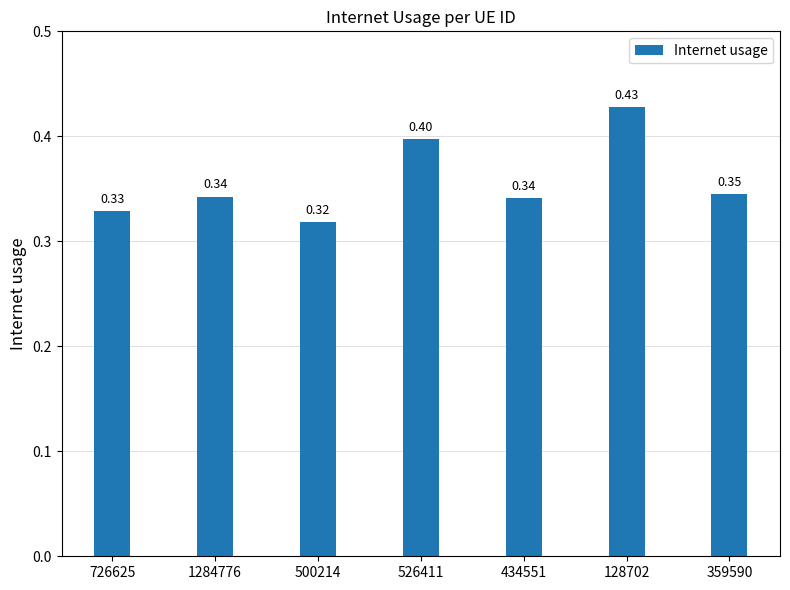

Does the chart contain stacked bars?

No